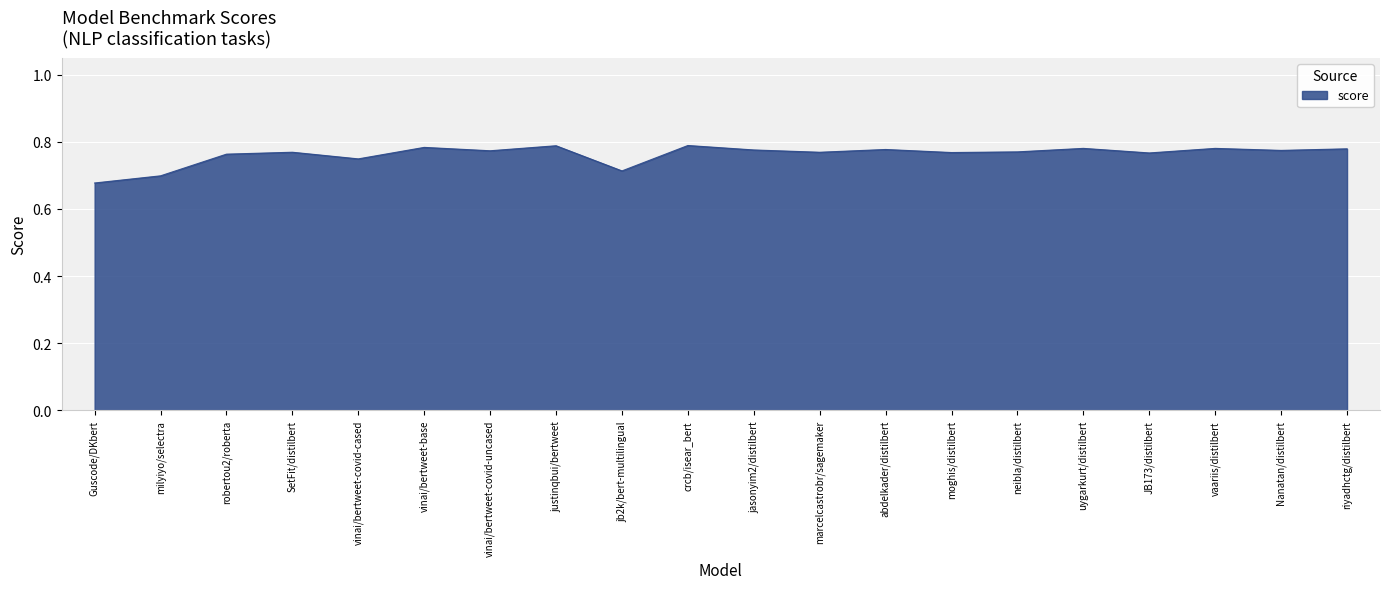

What position from the right is crcb/isear_bert?

11